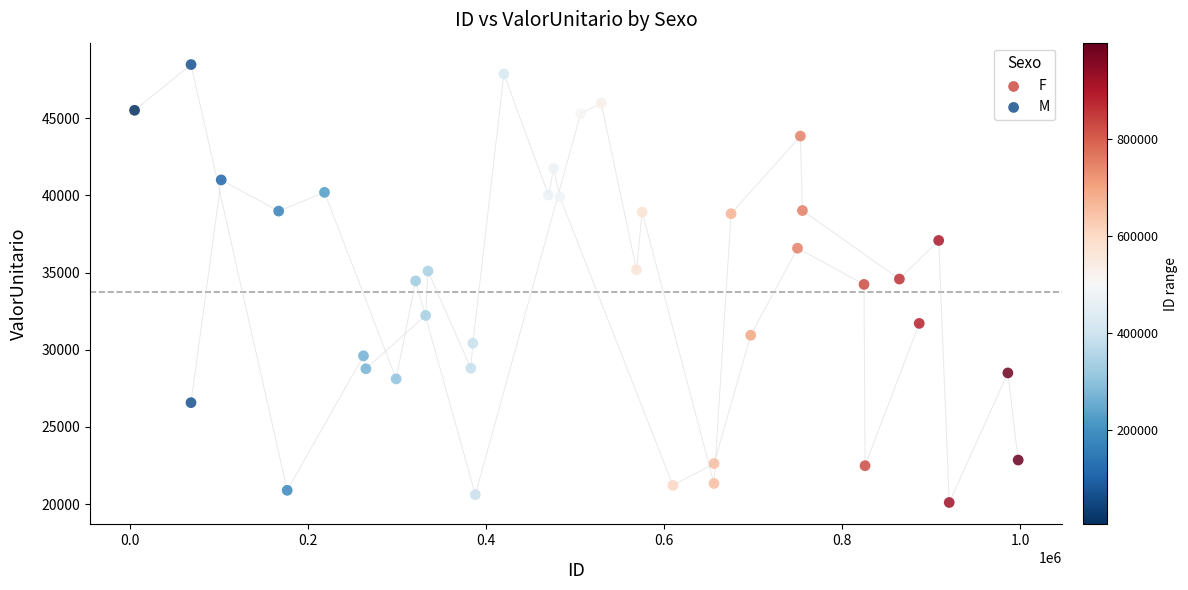

Which series contains the highest Y value?

F